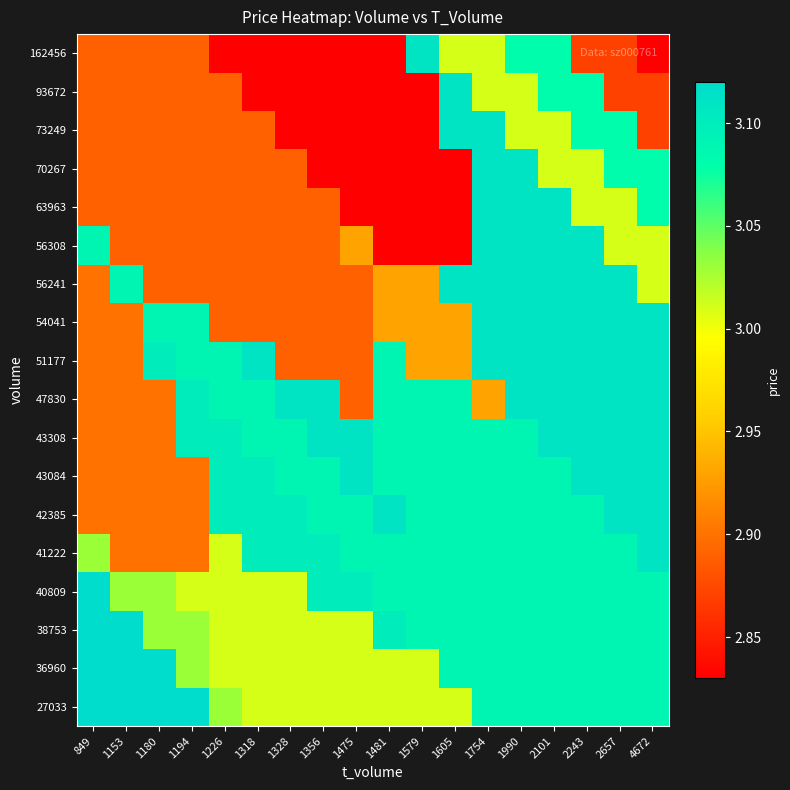

What is the smallest value displayed?

2.8